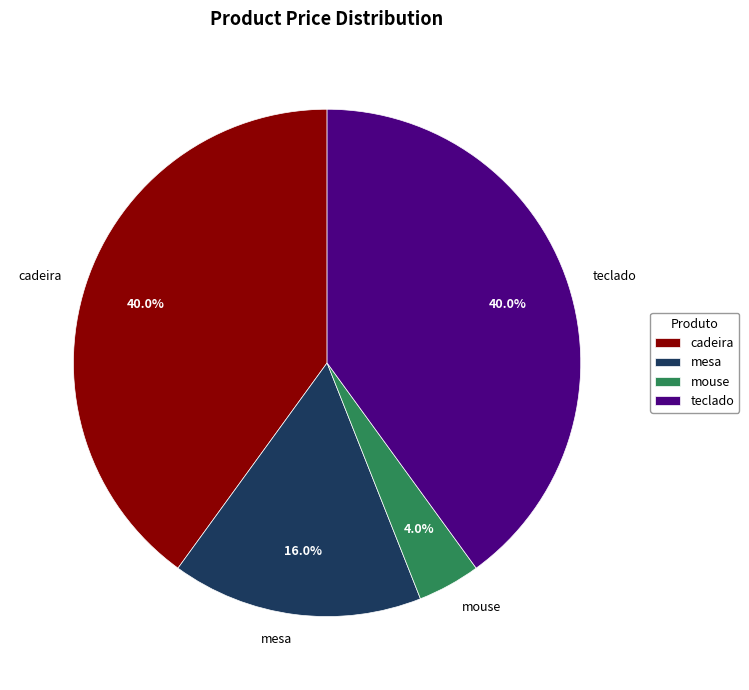

Which slice is the smallest?

mouse